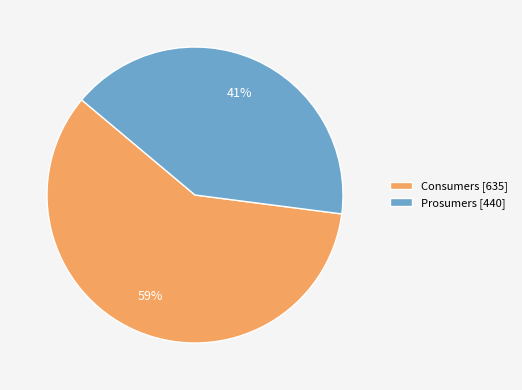

Does Consumers account for over 50% of the chart?

Yes